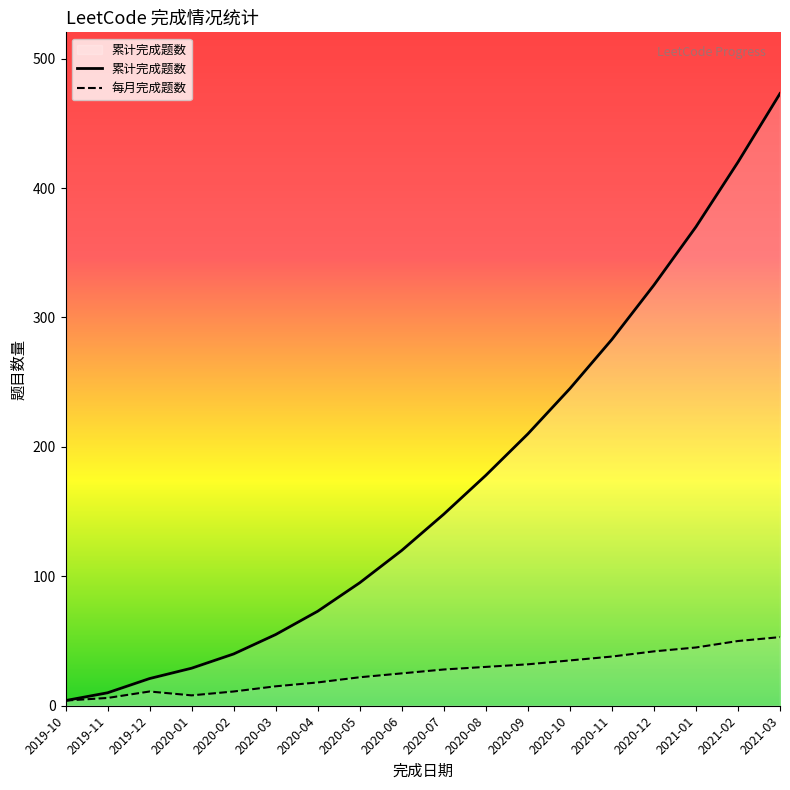

At how many categories does at least one series exceed 438?

1